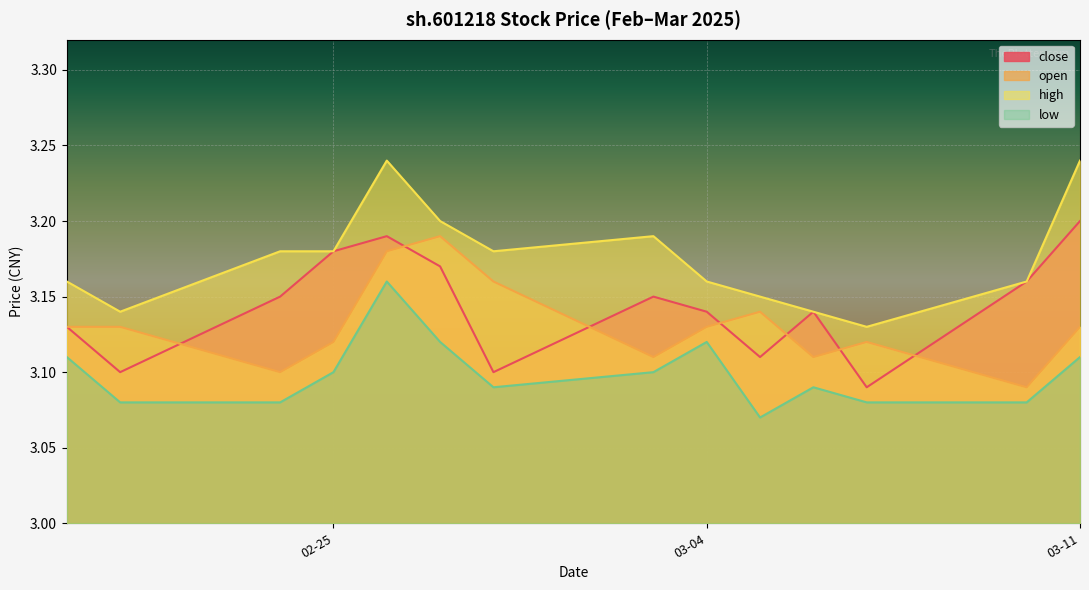

The value of low at 2025-03-10 is 3.1. True or false?

True